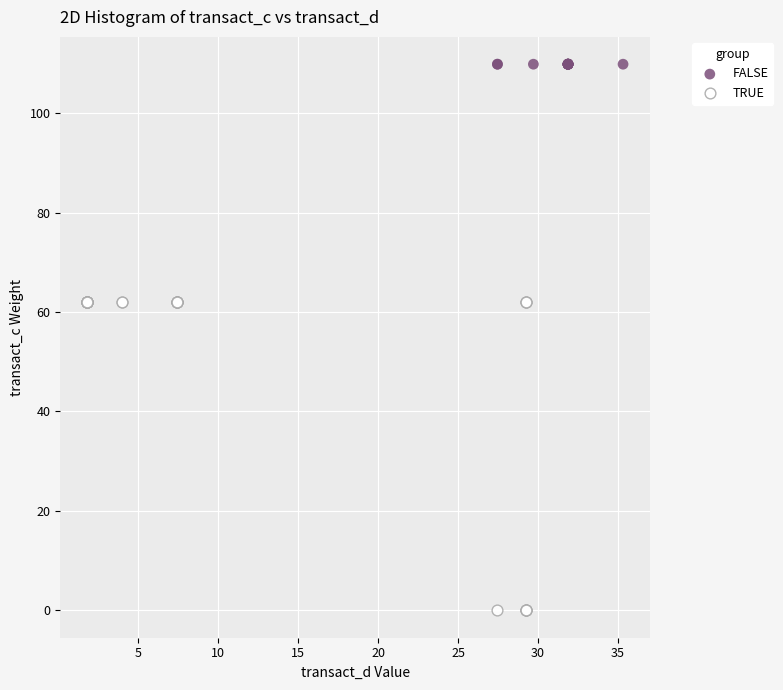

What are all the series names shown in the legend?

FALSE, TRUE